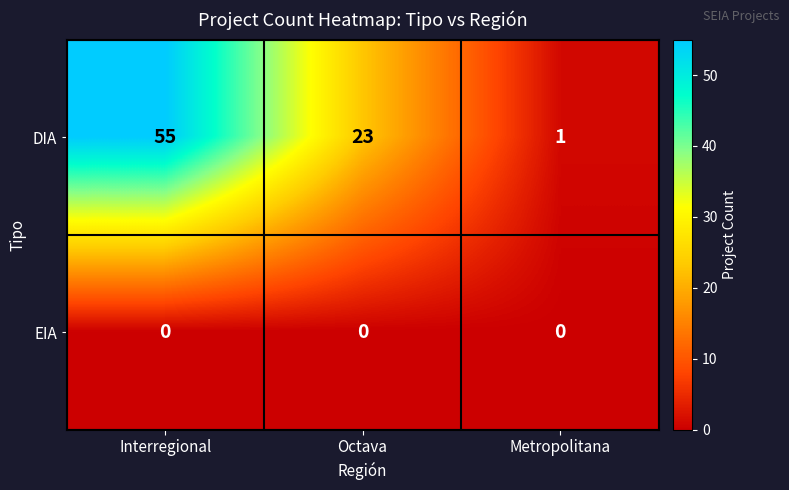

What is the difference between the DIA values at Metropolitana and Octava?

22